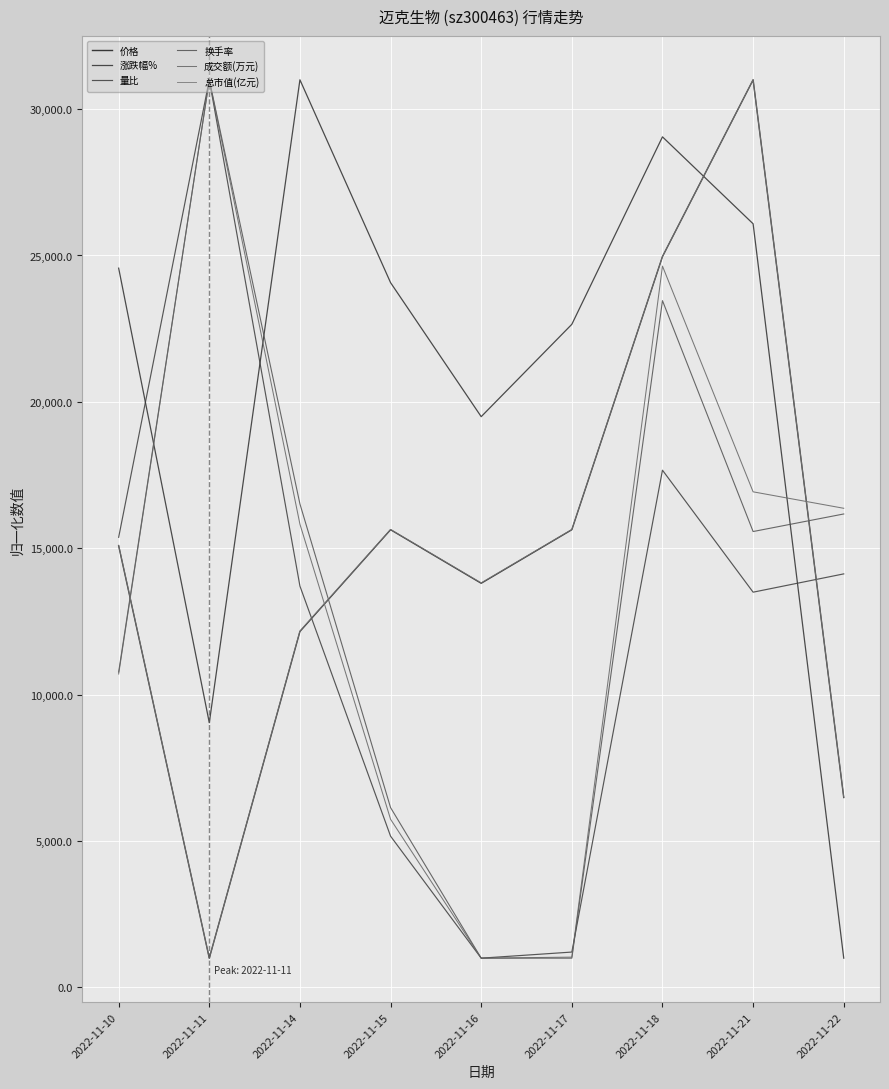

Which series changed the most between 2022-11-17 and 2022-11-21?

成交额(万元)